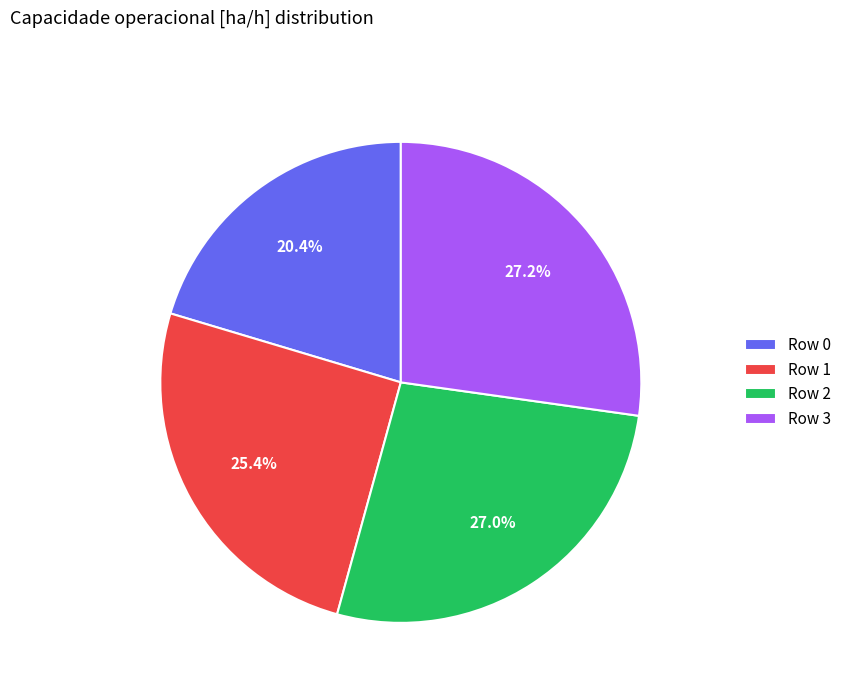

To the nearest percent, what percentage of the pie is Row 1?

25%